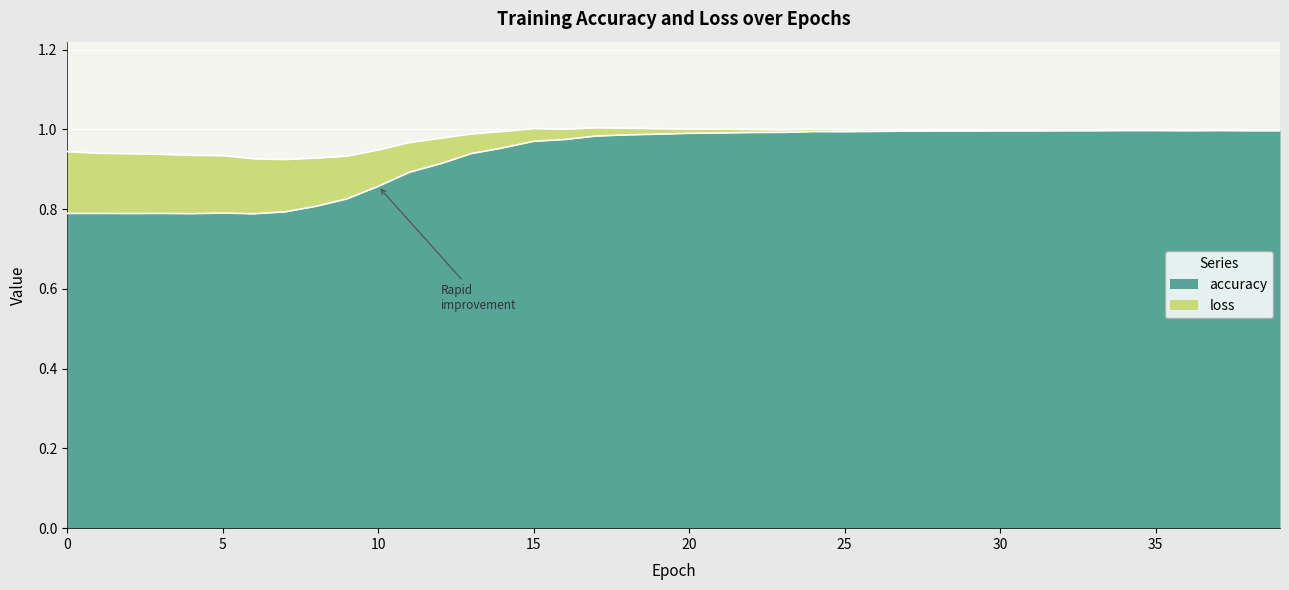

What is the difference between the maximum and minimum values in the accuracy series?

0.1